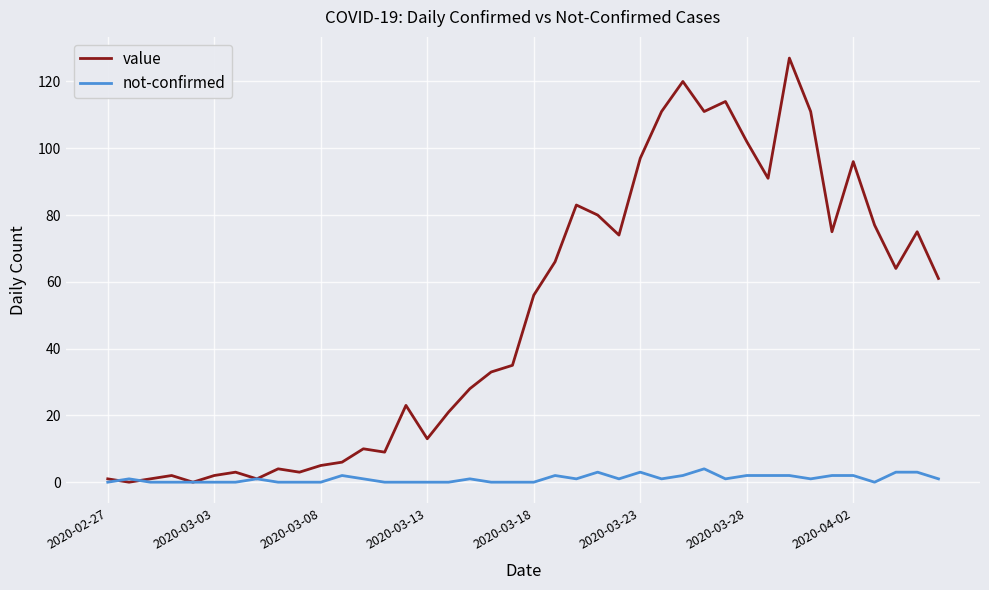

Which series has the widest spread of values?

value